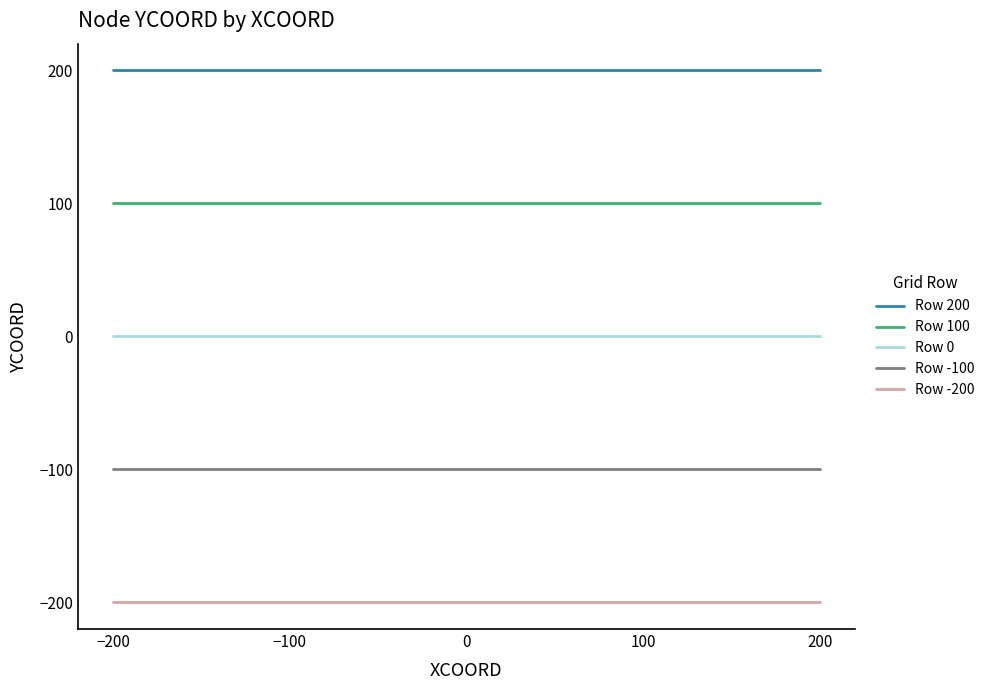

True or false: Row 200 has a value of 62 at −100.

False